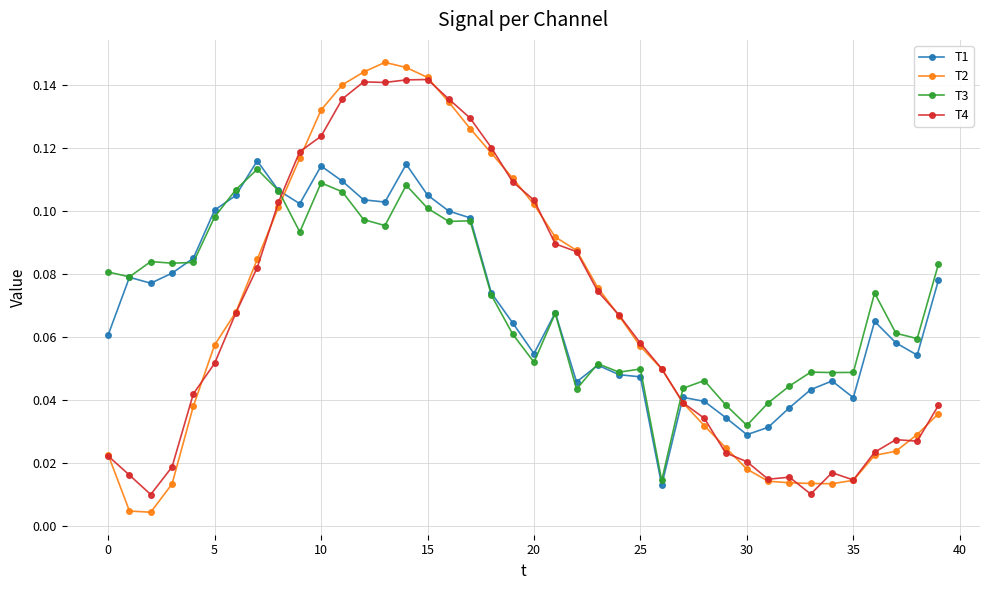

At how many categories does at least one series exceed 0?

40